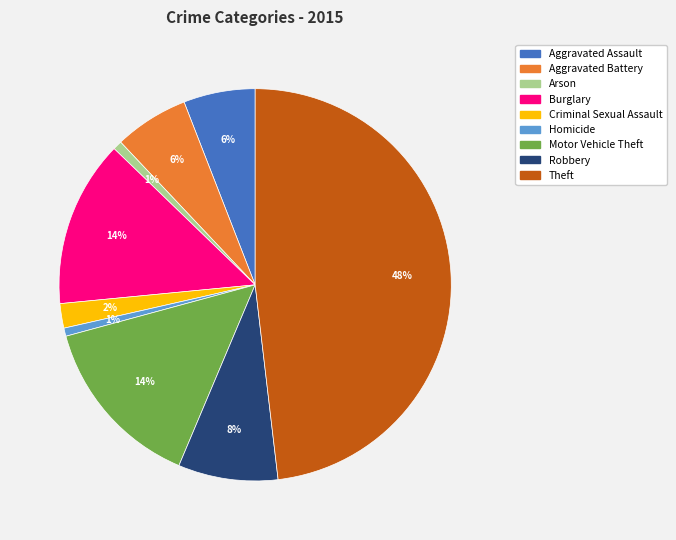

Count the number of slices in the pie.

9